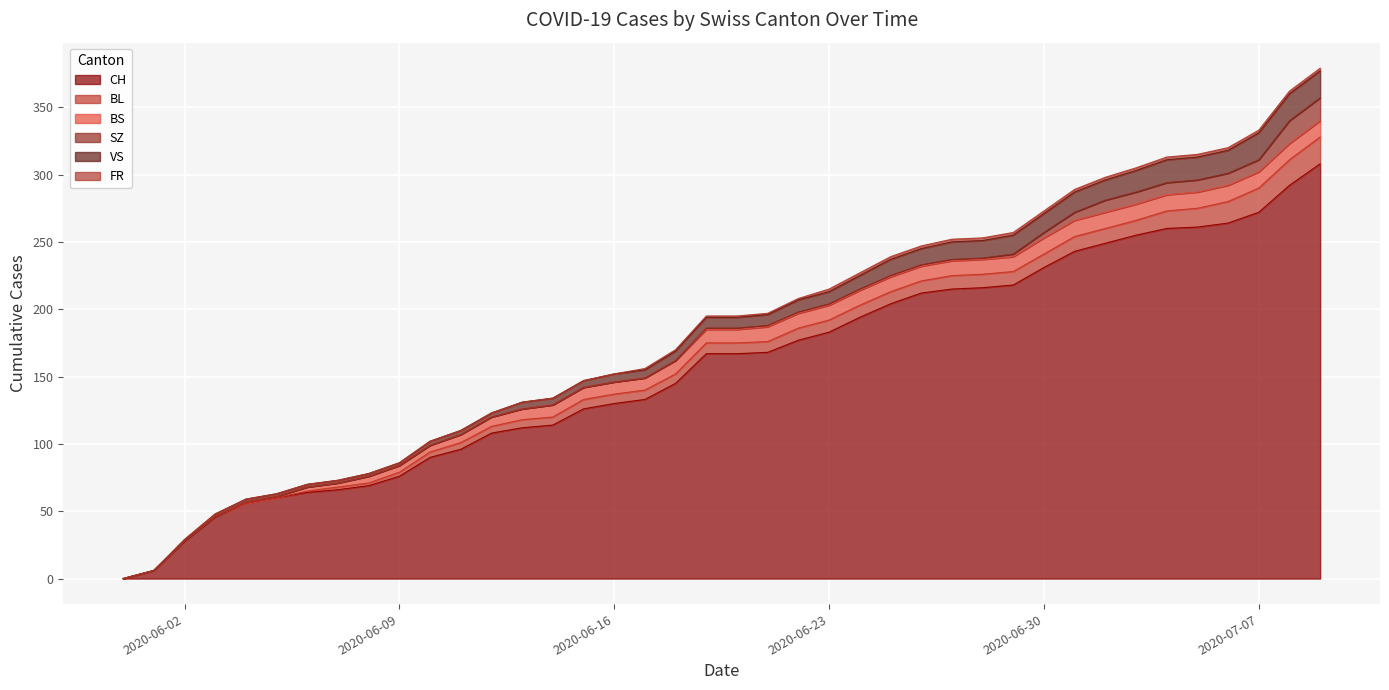

Which has a higher value, 12 or 31?

31